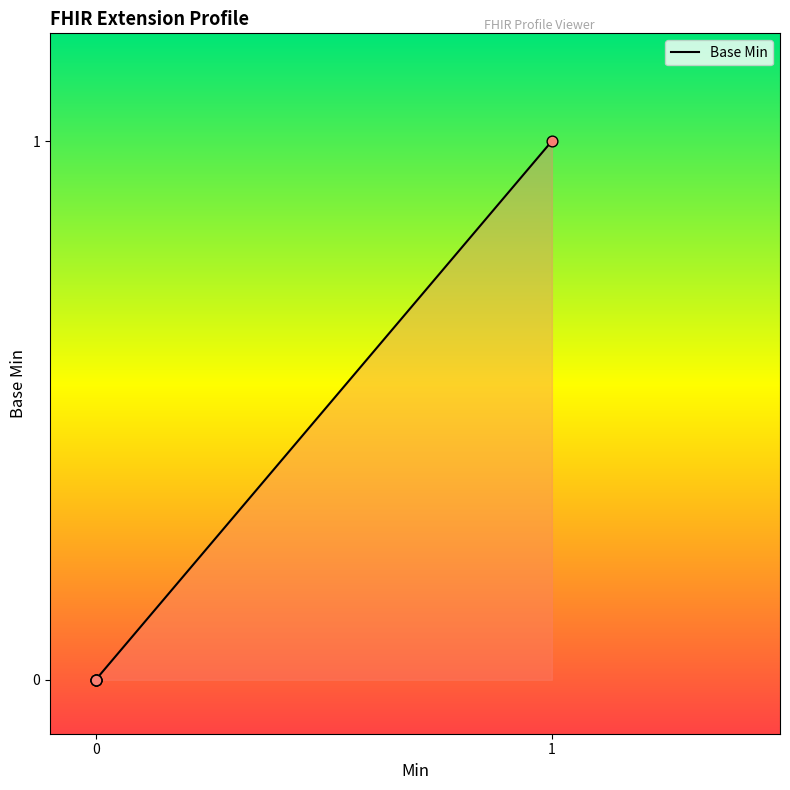

What is the change in value from 0 to 1?

+1